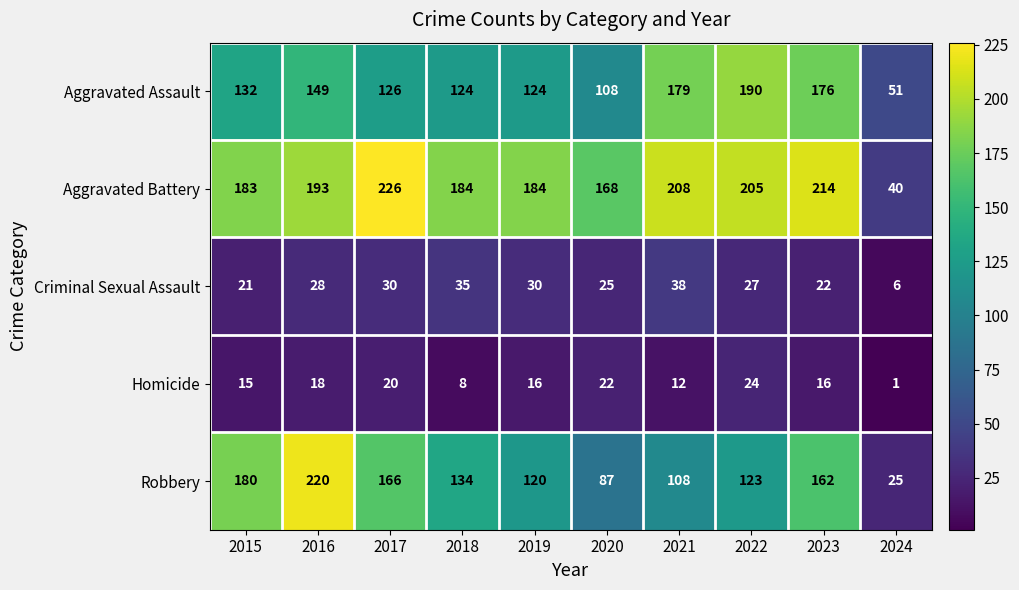

What is the difference between the second highest and minimum values in the Robbery series?

155